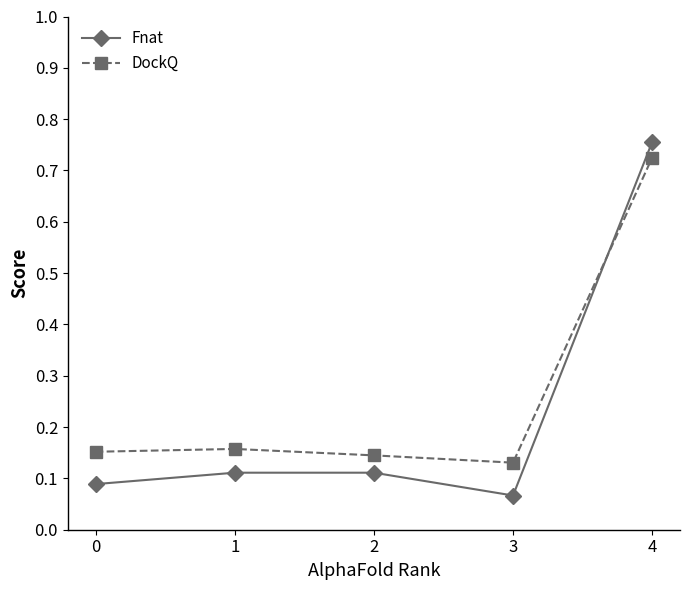

Where is DockQ nearest to the value 0?

3